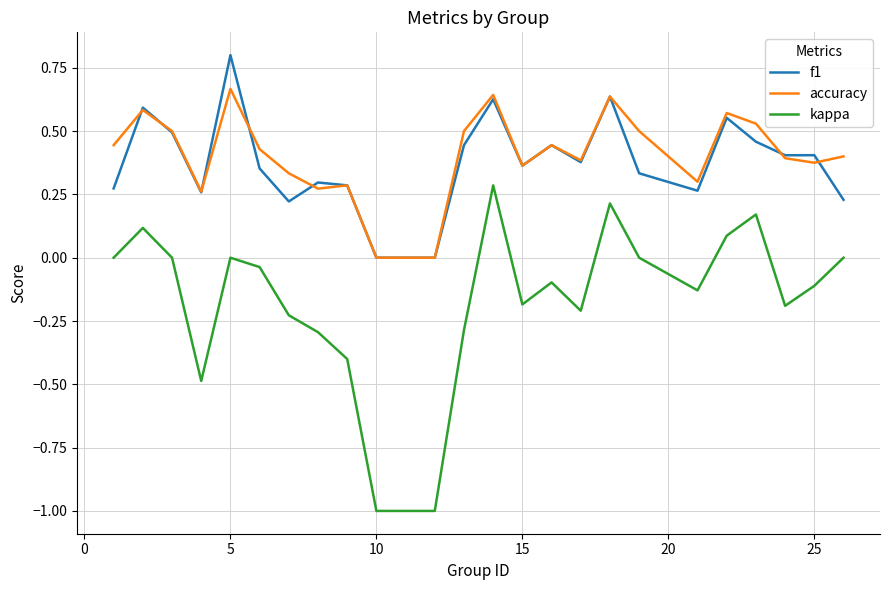

What is the sum of all accuracy values?

9.8